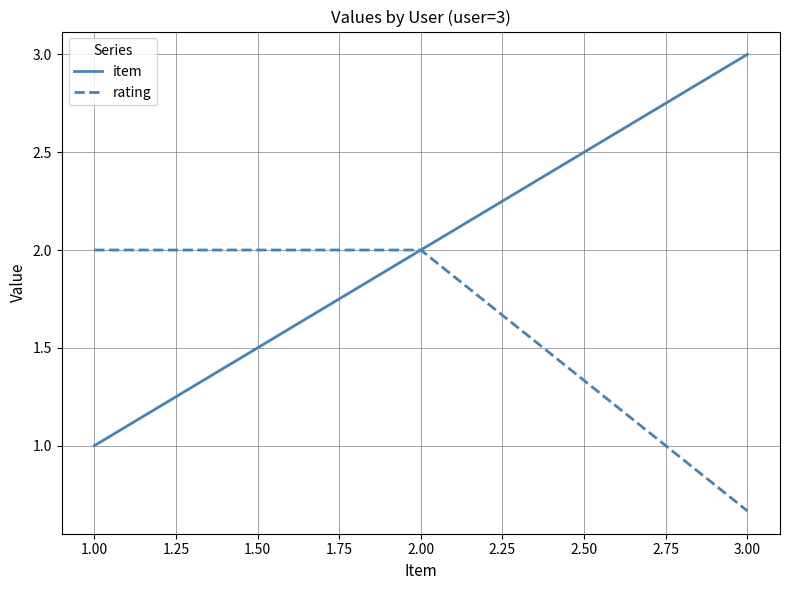

Which series has the largest total across all categories?

item